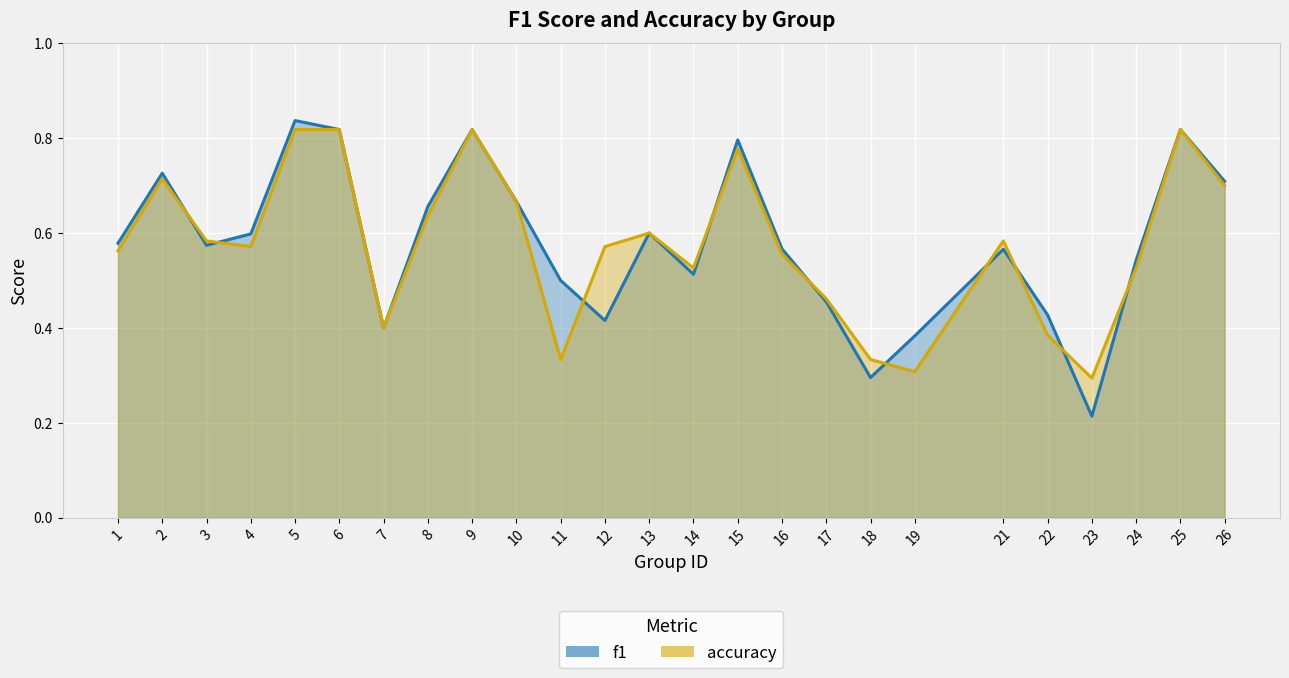

What are all the series names shown in the legend?

f1, accuracy